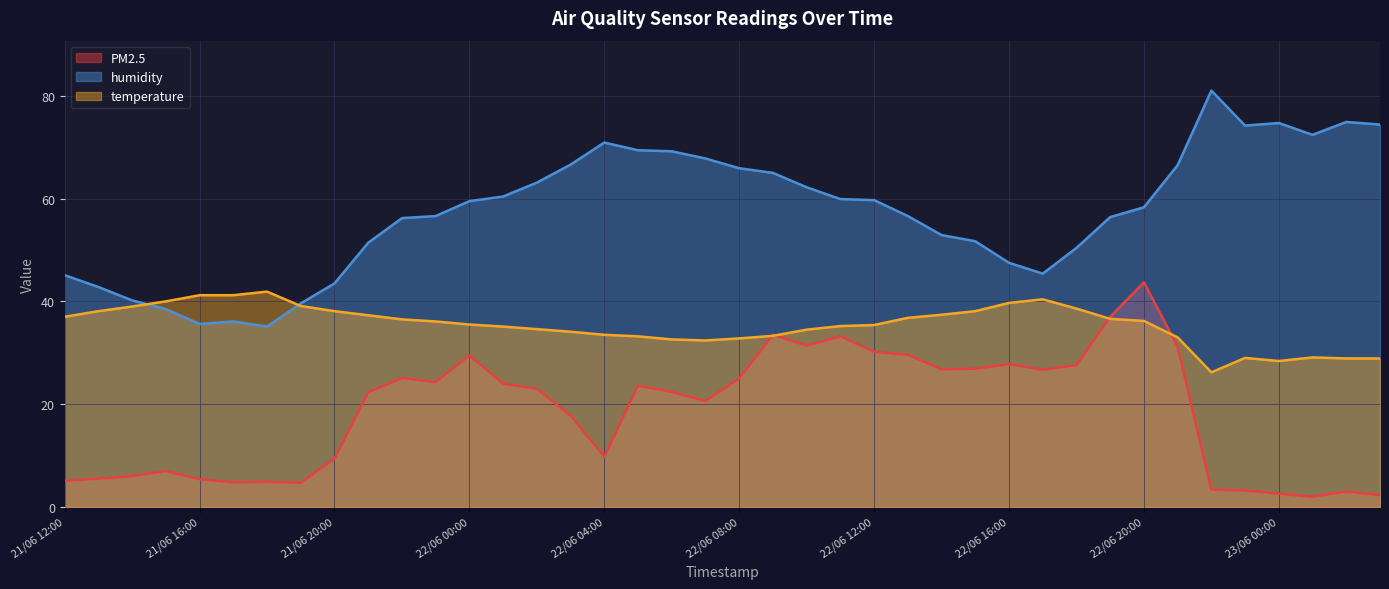

Reading left to right, list all the values displayed in this chart.

PM2.5: 5.1	5.5	6.0	7.0	5.4	4.8	4.9	4.7	9.4	22.3	25.1	24.3	29.5	24.0	23.0	17.8	9.8	23.6	22.4	20.6	25.0	33.5	31.4	33.2	30.2	29.6	26.8	26.9	27.8	26.7	27.6	37.0	43.7	31.2	3.4	3.2	2.6	2.0	3.0	2.3
humidity: 45.1	42.8	40.2	38.5	35.6	36.1	35.1	39.6	43.5	51.4	56.2	56.6	59.5	60.4	63.1	66.6	70.9	69.4	69.2	67.8	65.9	65.0	62.2	59.9	59.7	56.6	52.9	51.7	47.5	45.4	50.4	56.4	58.3	66.5	81.0	74.2	74.7	72.4	74.9	74.4
temperature: 37.0	38.1	39.0	40.0	41.2	41.2	41.9	39.1	38.1	37.3	36.5	36.1	35.5	35.1	34.6	34.1	33.5	33.2	32.6	32.4	32.8	33.3	34.5	35.2	35.4	36.8	37.4	38.1	39.7	40.4	38.6	36.6	36.2	33.0	26.2	29.0	28.4	29.1	28.9	28.9